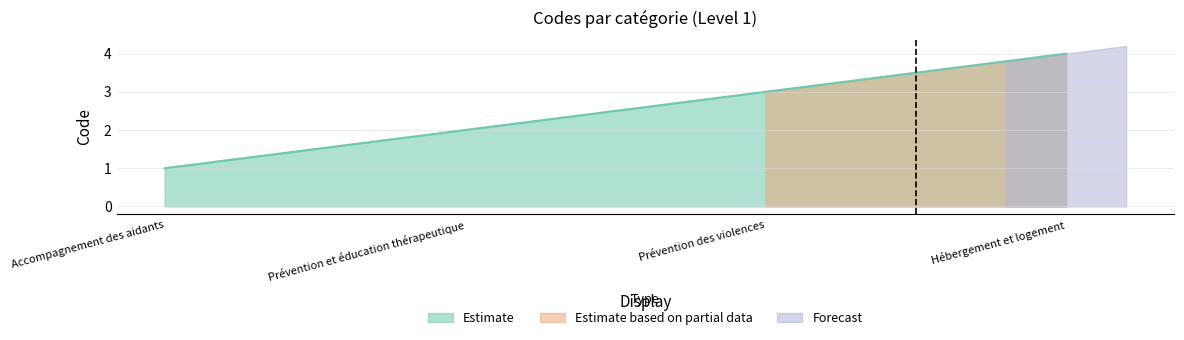

How many lines are shown in the chart?

1